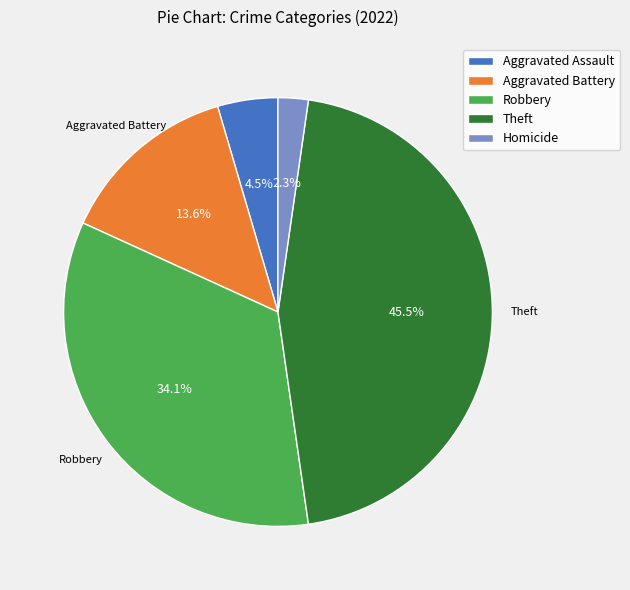

Does Theft account for over 50% of the chart?

No